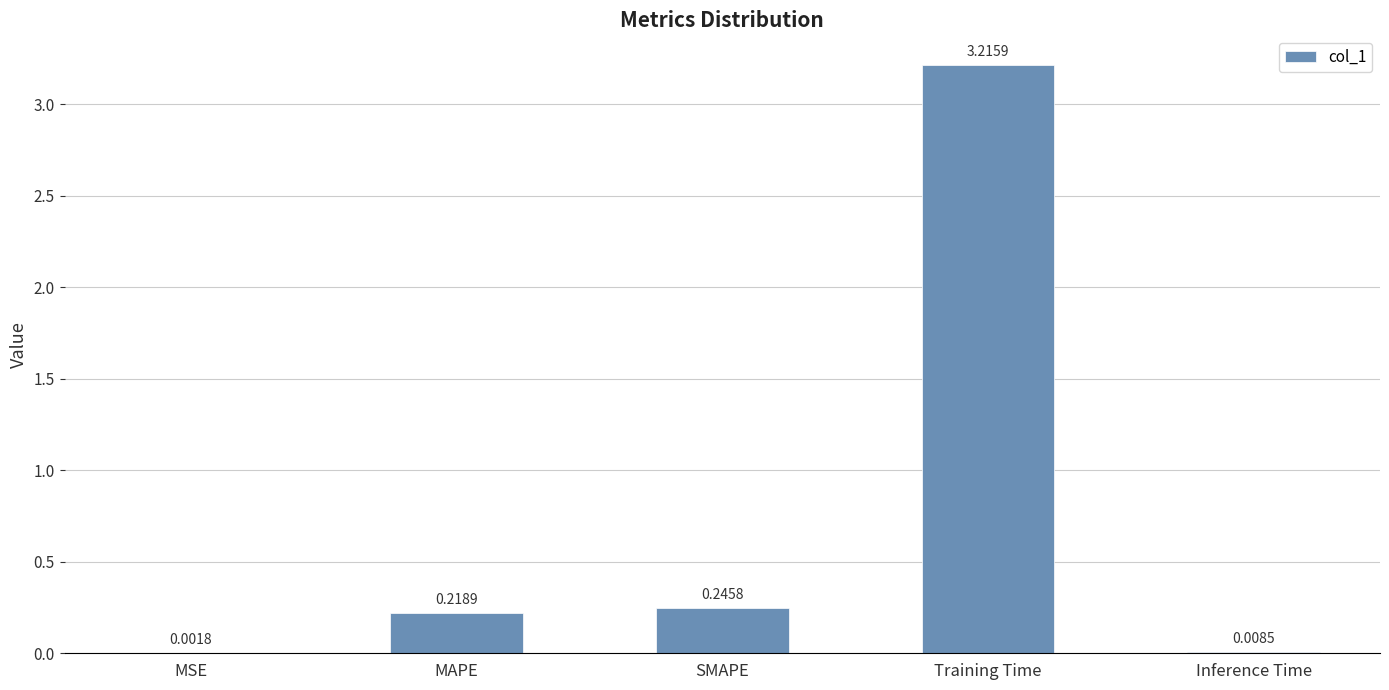

At which category does the chart reach its peak across all series?

Training Time